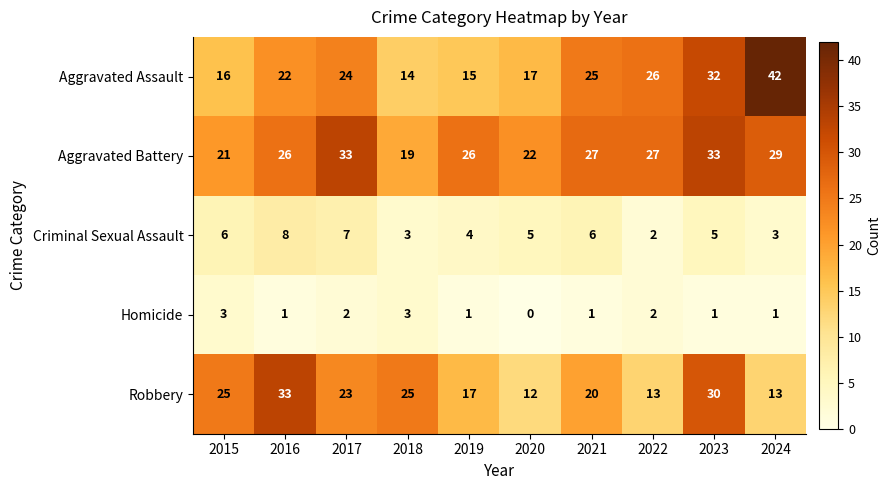

At which category does the chart reach its peak across all series?

2024